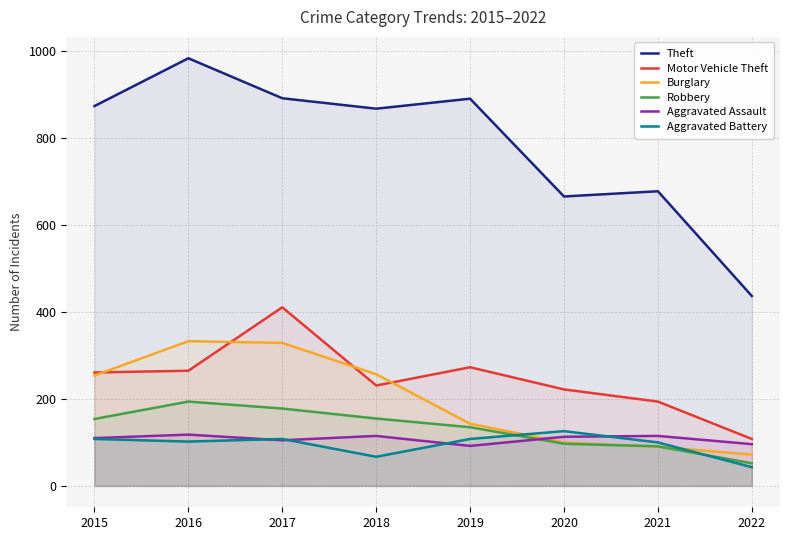

What is the total value across all series at 2020?

1324